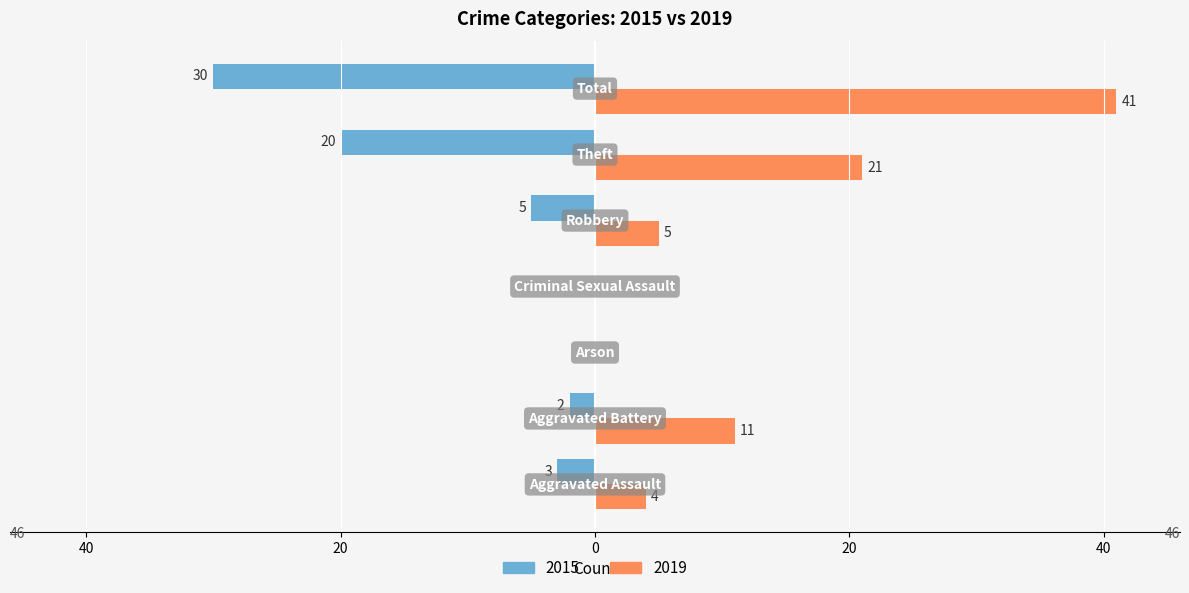

Reading left to right, what are all the values shown in this chart?

2015: Aggravated Assault=-3	Aggravated Battery=-2	Arson=0	Criminal Sexual Assault=0	Robbery=-5	Theft=-20	Total=-30
2019: Aggravated Assault=4	Aggravated Battery=11	Arson=0	Criminal Sexual Assault=0	Robbery=5	Theft=21	Total=41